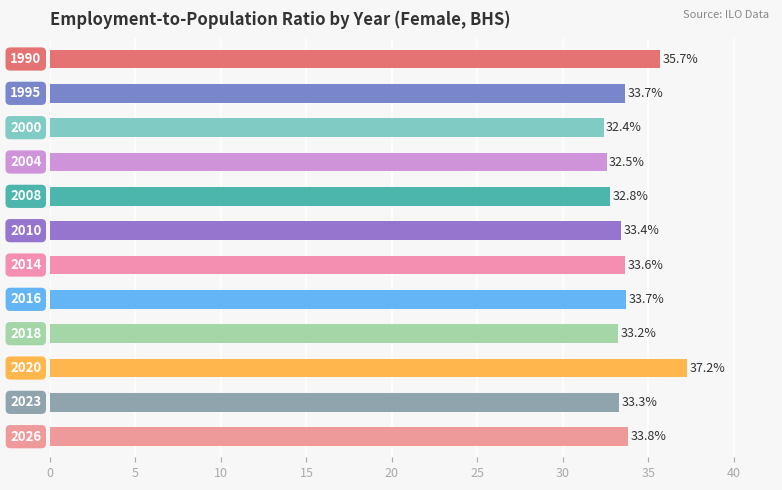

Reading bottom to top, transcribe all the data shown in this chart.

33.8	33.3	37.2	33.2	33.7	33.6	33.4	32.8	32.5	32.4	33.7	35.7